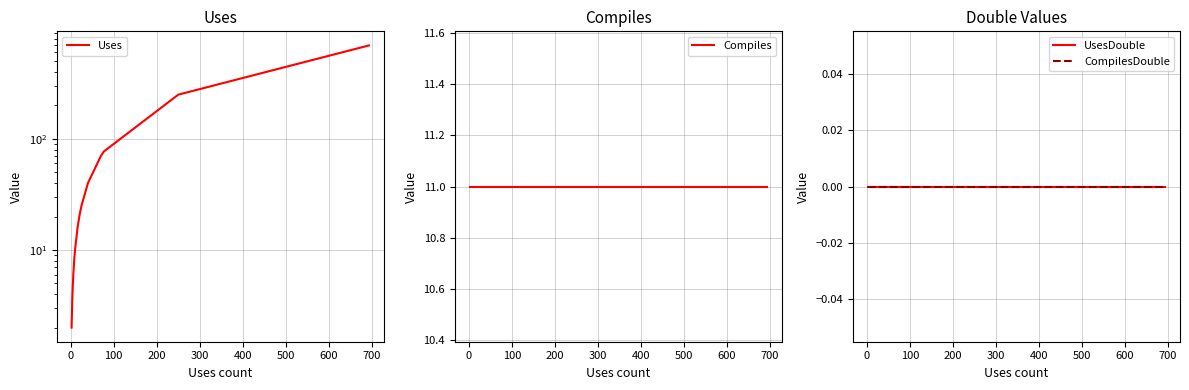

How many lines are shown in the chart?

4